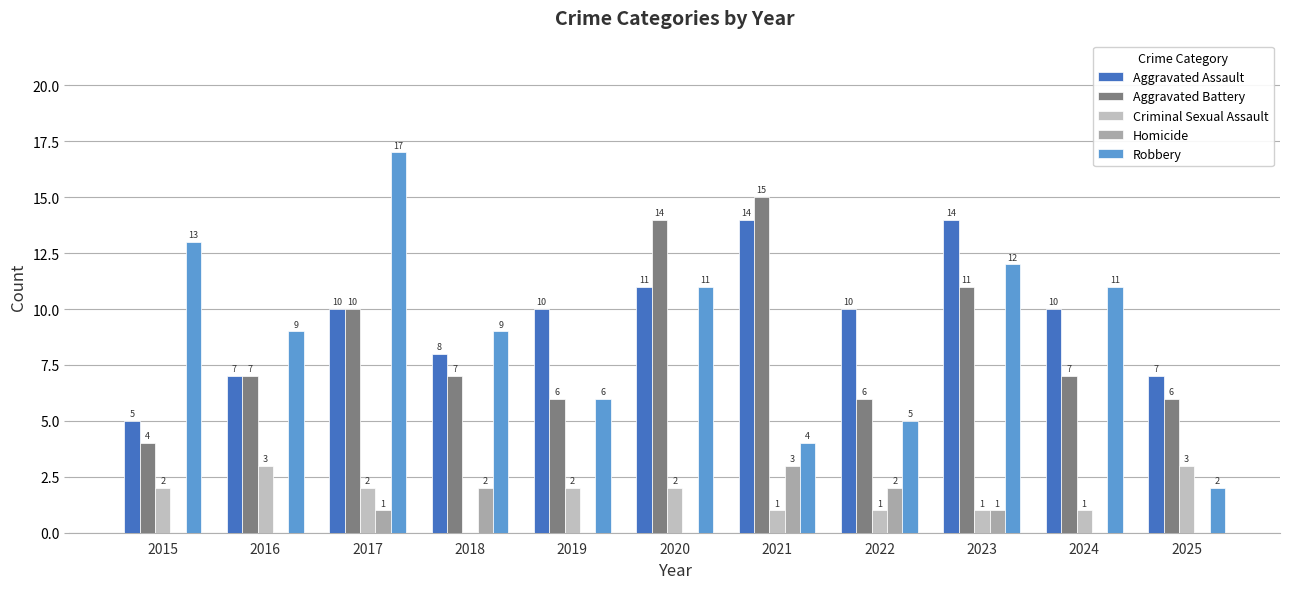

How many groups of bars are there?

11